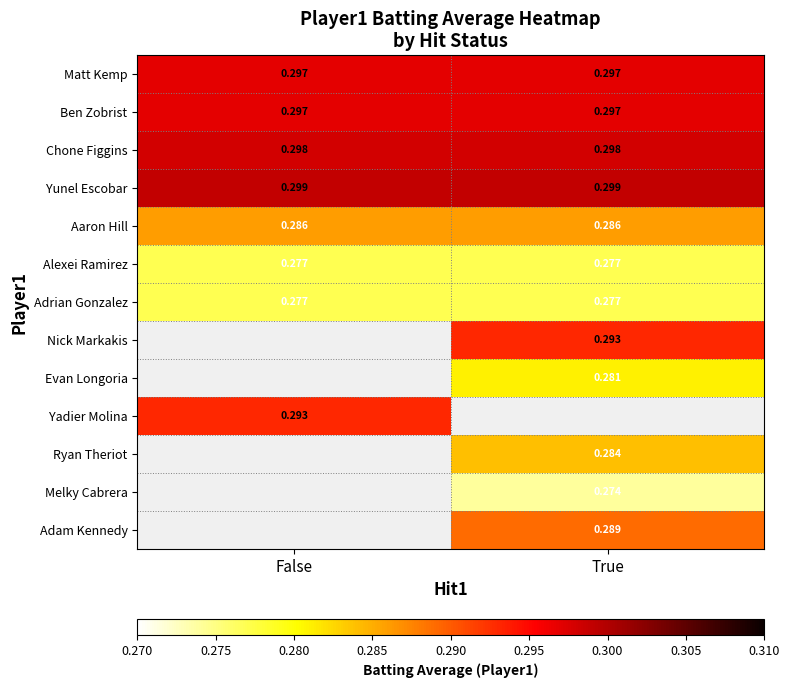

At how many categories does at least one series exceed 0?

2